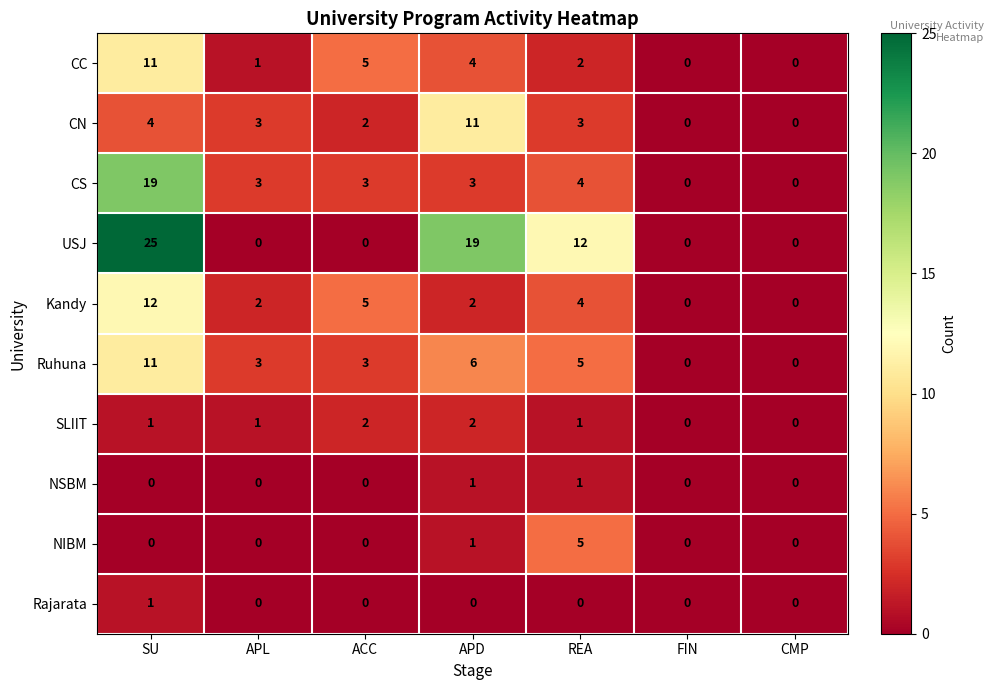

Which series has the widest spread of values?

USJ